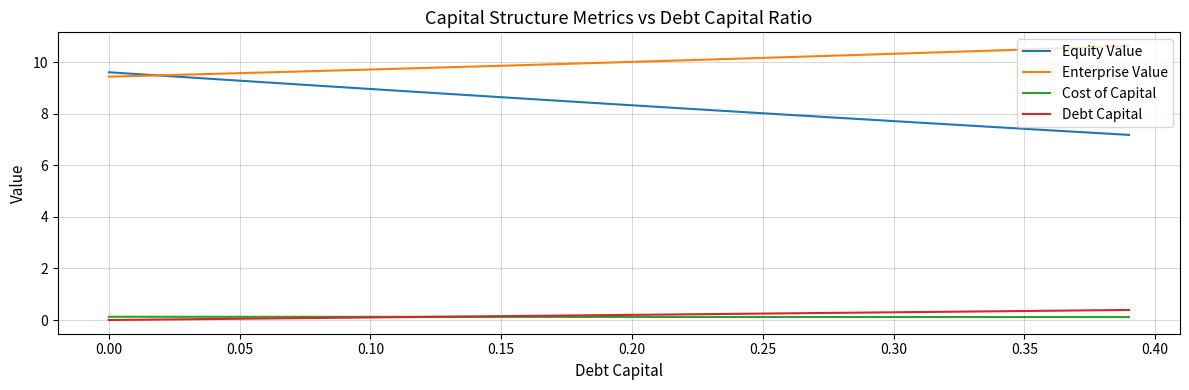

What is the minimum value for Enterprise Value?

9.4